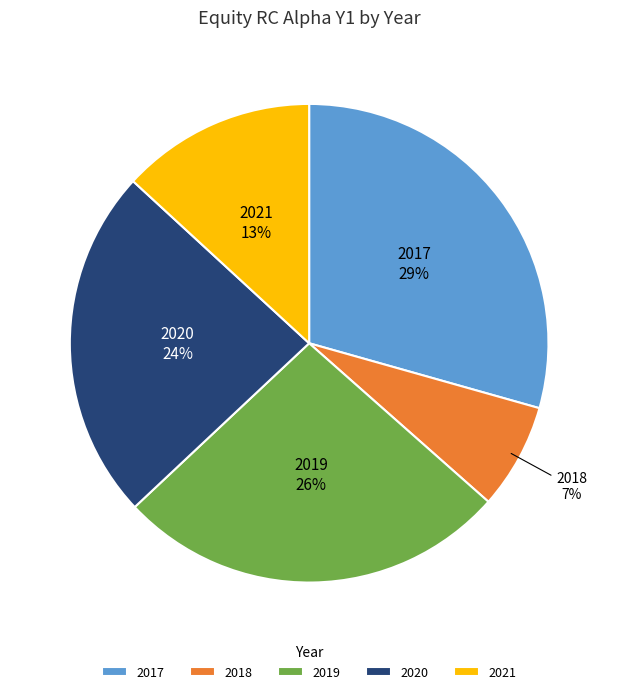

The 2021 slice represents 3% of the pie. True or false?

False